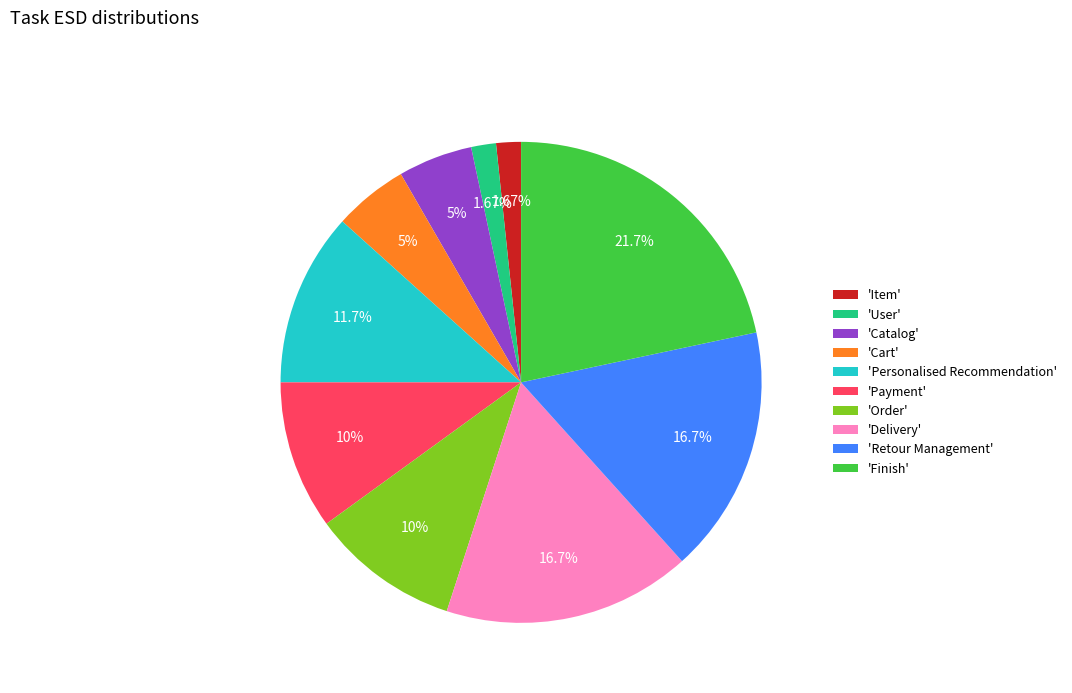

Which slice is the largest?

'Finish'